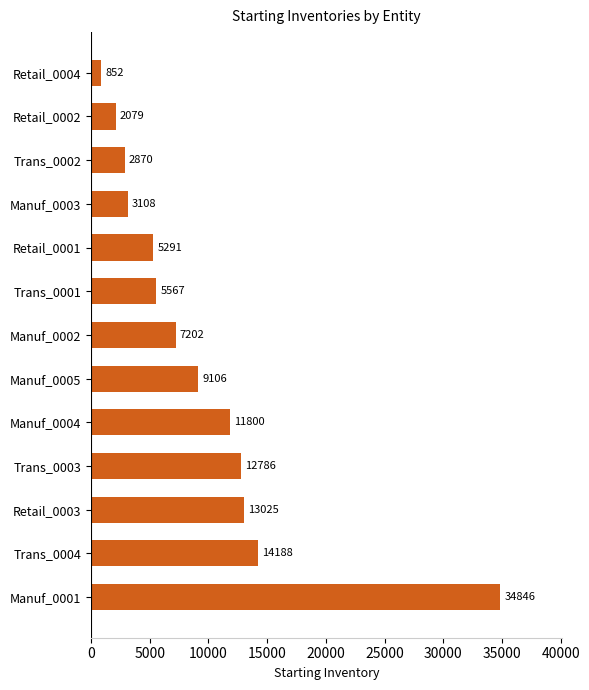

Reading top to bottom, extract all data points from this chart.

852	2079	2870	3108	5291	5567	7202	9106	11800	12786	13025	14188	34846